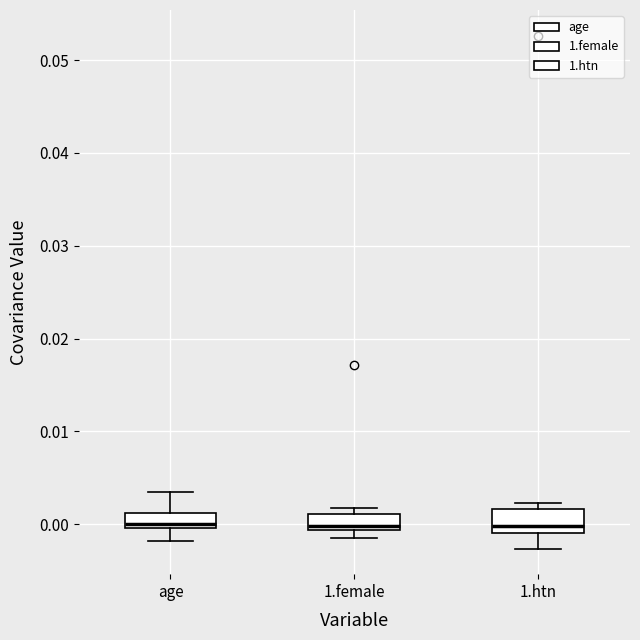

Where is the lower edge of the box for 1.htn on the y-axis? The values are not printed on the chart, so give them approximately, as read against the axis.

-0.001